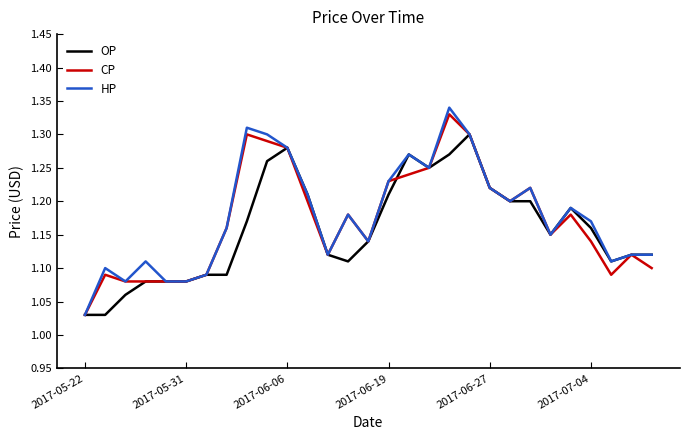

True or false: CP has more than 0 interior local peaks.

True